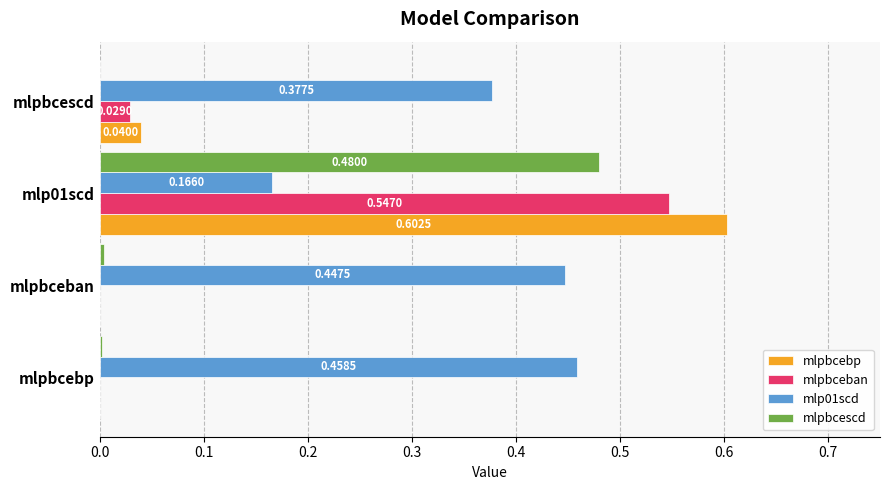

Which series has the largest total across all categories?

mlp01scd